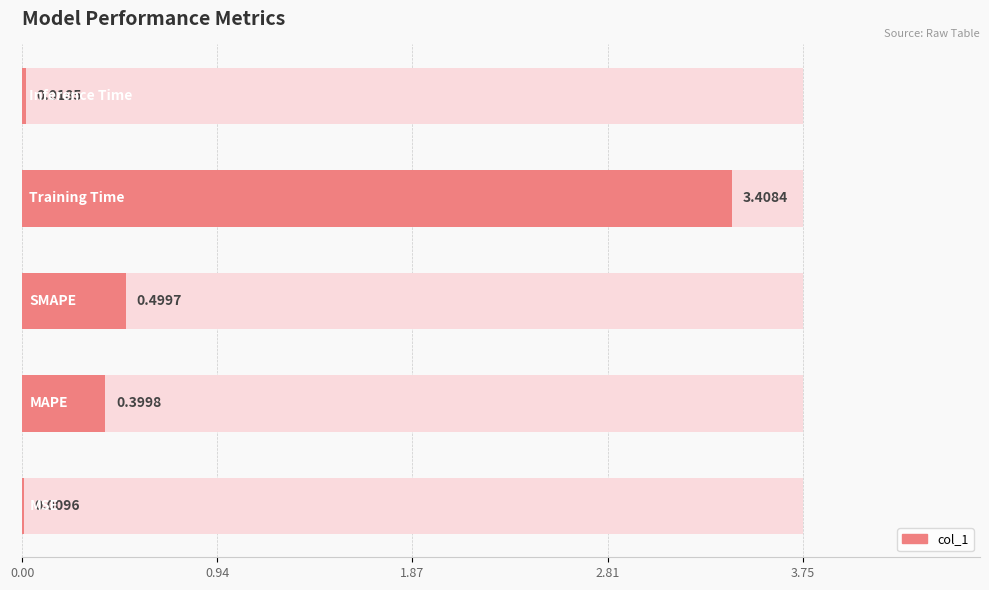

What is the greatest value displayed?

3.4